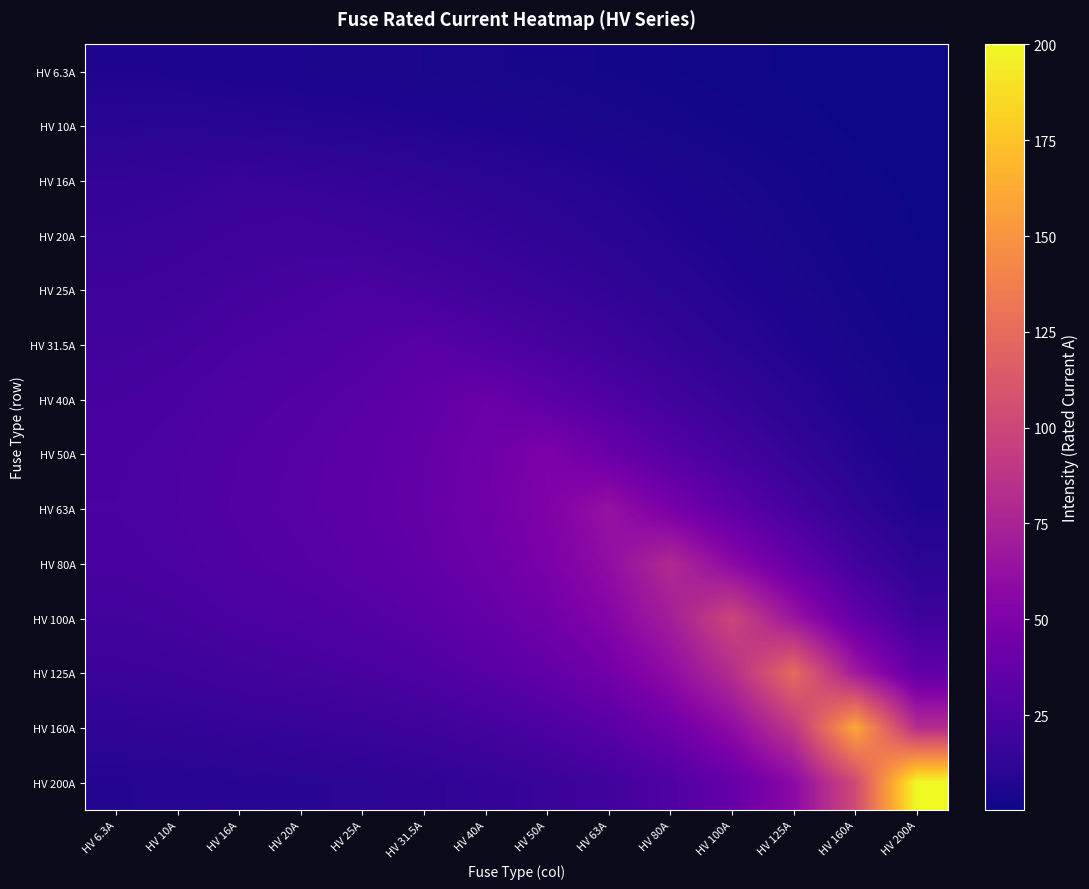

At HV 100A, list the series in order from largest to smallest.

HV 100A, HV 125A, HV 160A, HV 80A, HV 200A, HV 63A, HV 50A, HV 40A, HV 31.5A, HV 25A, HV 20A, HV 16A, HV 10A, HV 6.3A